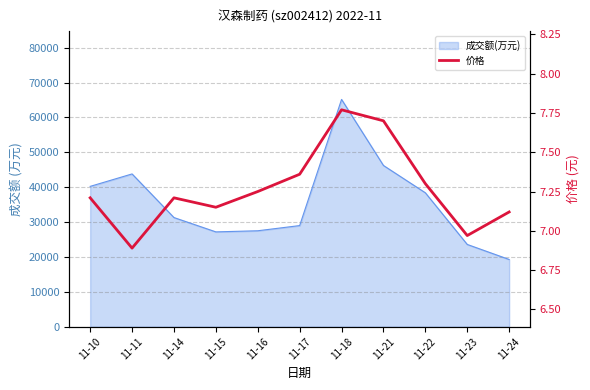

What is the average value?

7.3